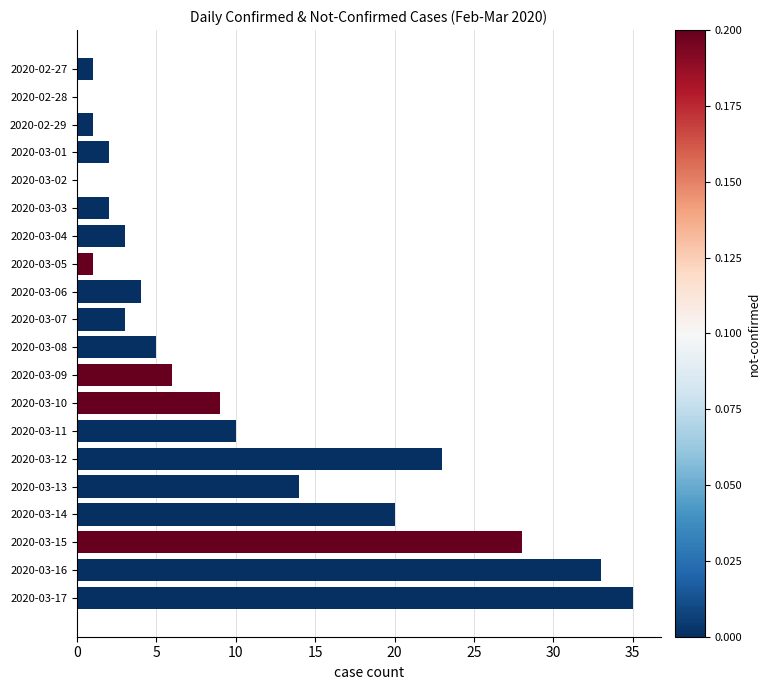

True or false: the data shows 0 at 2020-03-02.

True